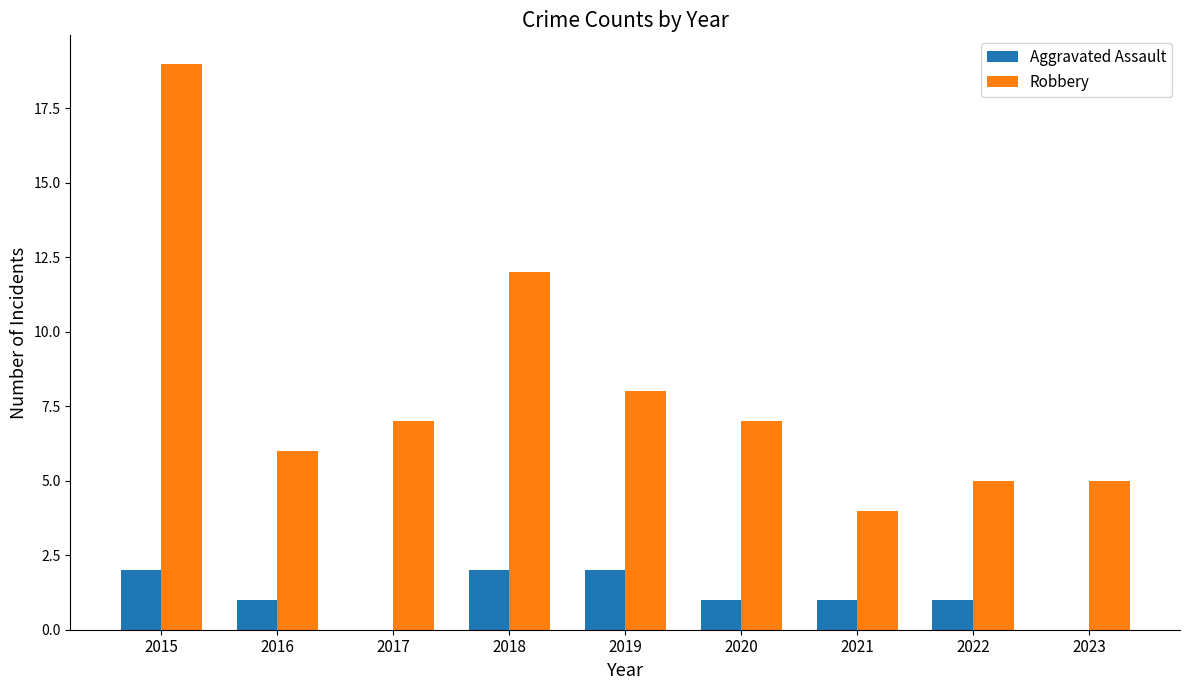

Which series has the largest total across all categories?

Robbery